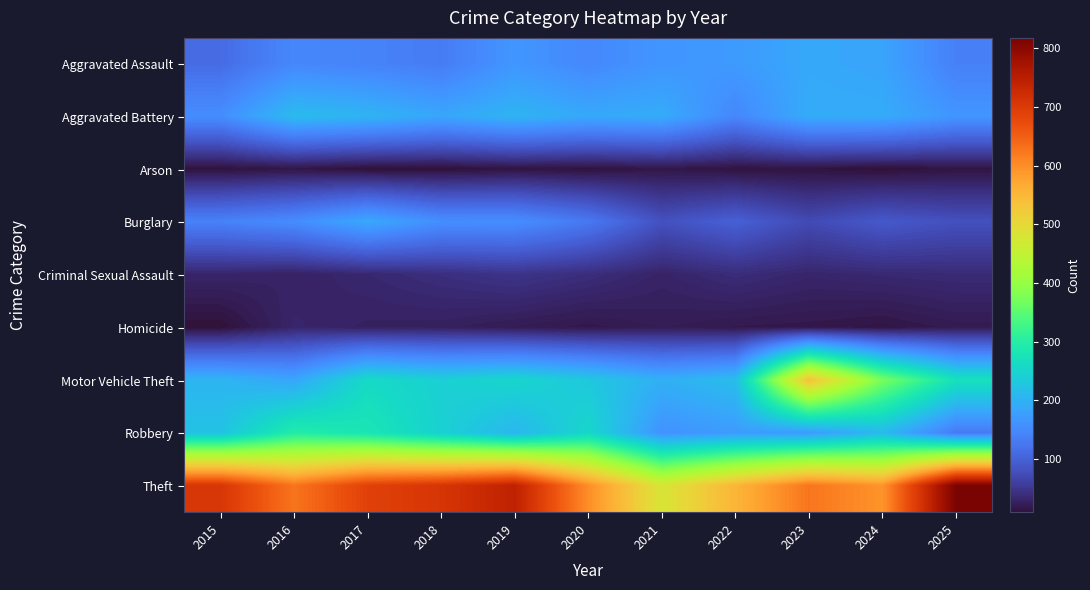

At which category is the sum across all series the highest?

2023